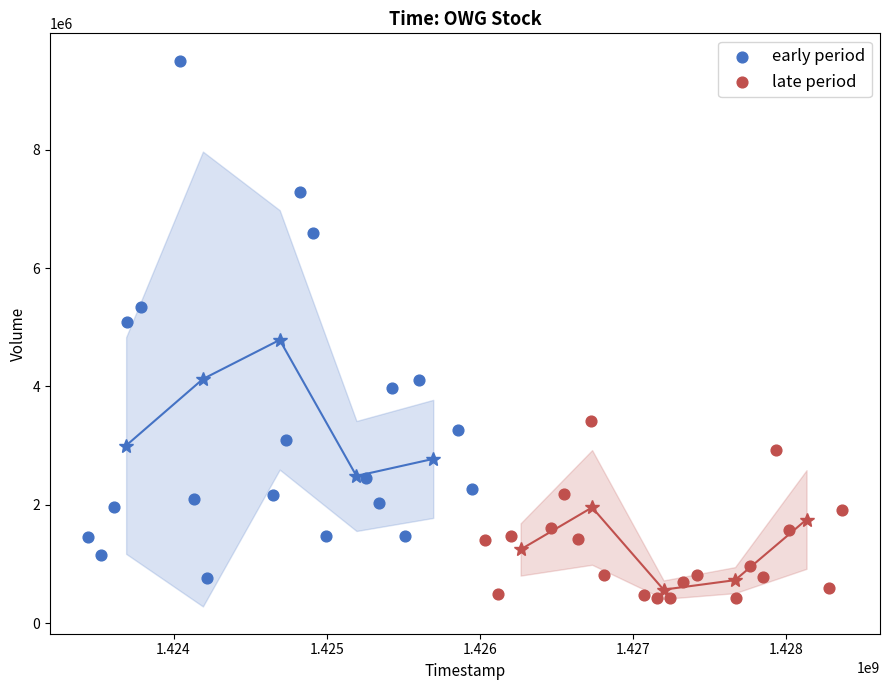

Which series contains the highest Y value?

early period